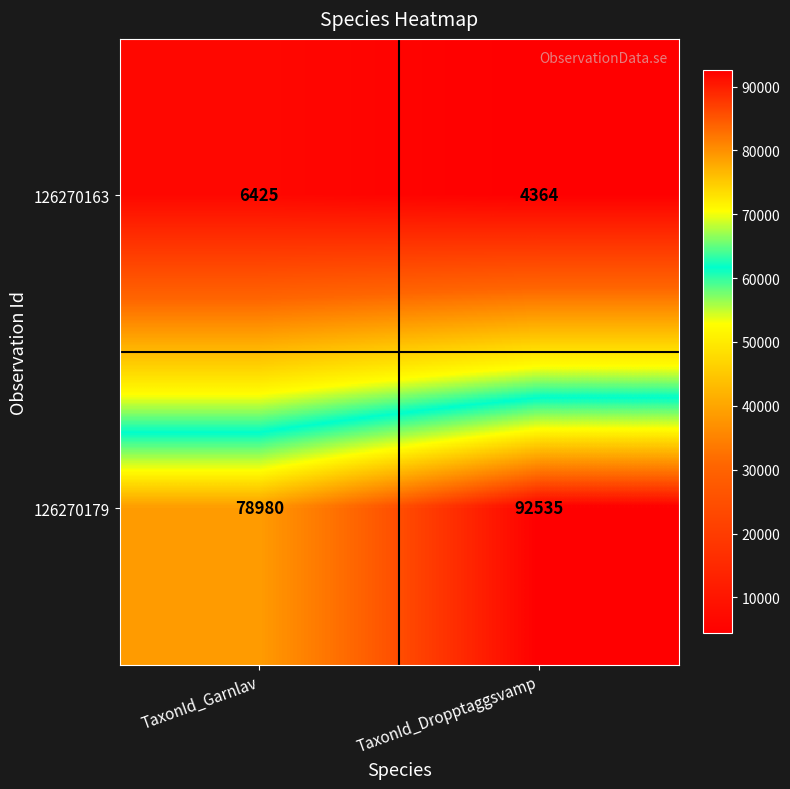

Reading right to left, list all the values displayed in this chart.

126270163: 4364	6425
126270179: 92535	78980